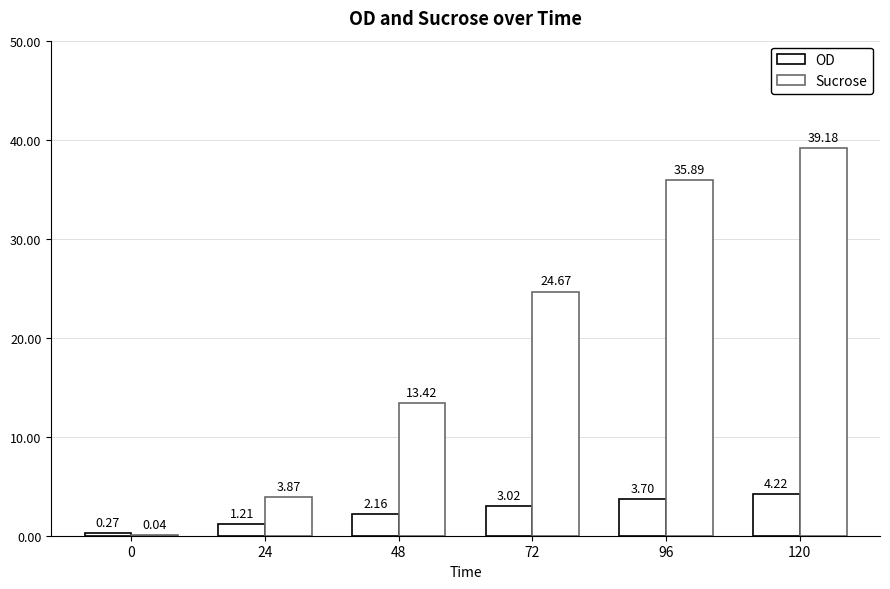

How many categories are shown in the chart?

6